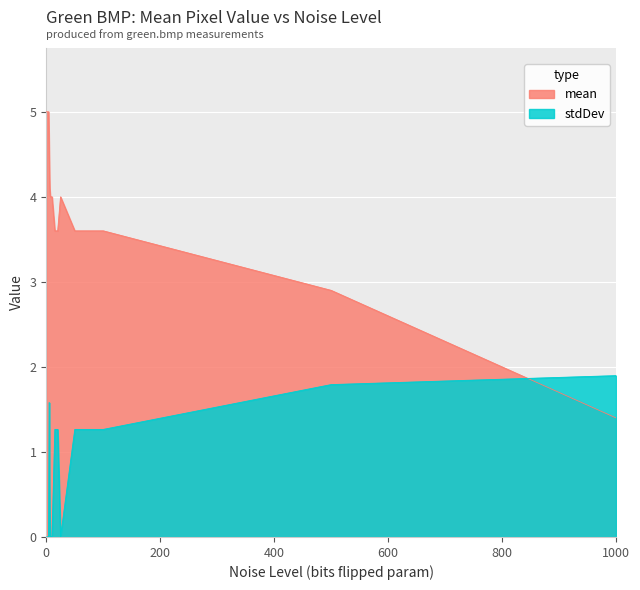

How many values in the stdDev series exceed 0?

8